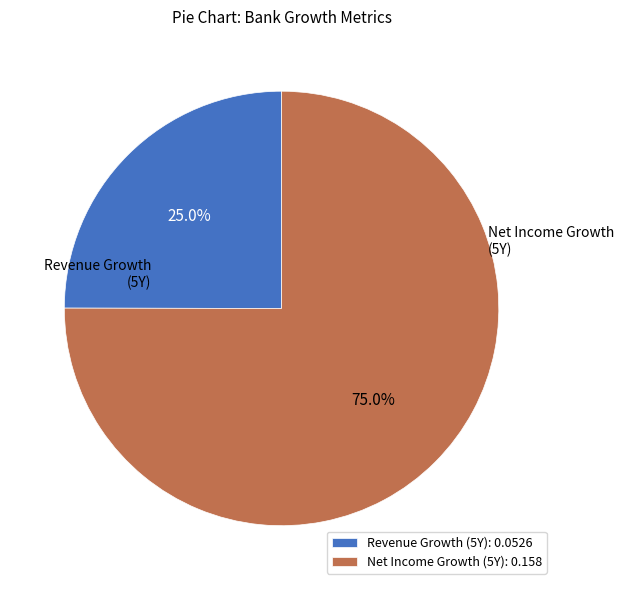

What percentage is NOT represented by Revenue Growth (5Y): 0.0526?

75.0%